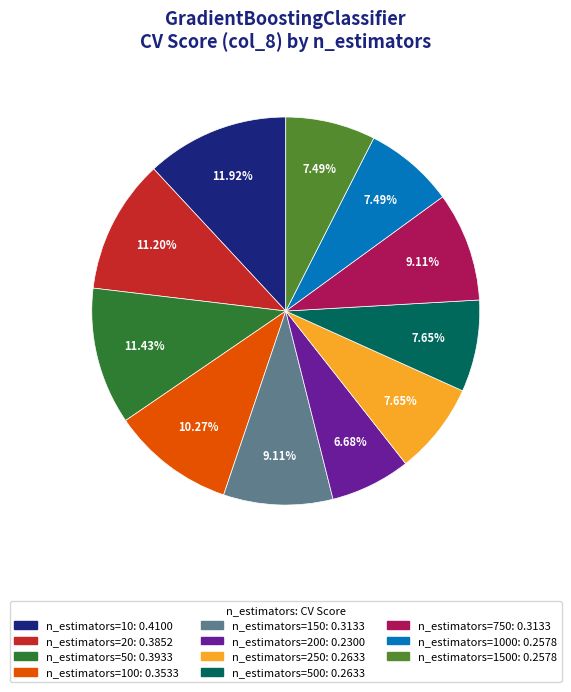

Does any single category account for the majority?

No